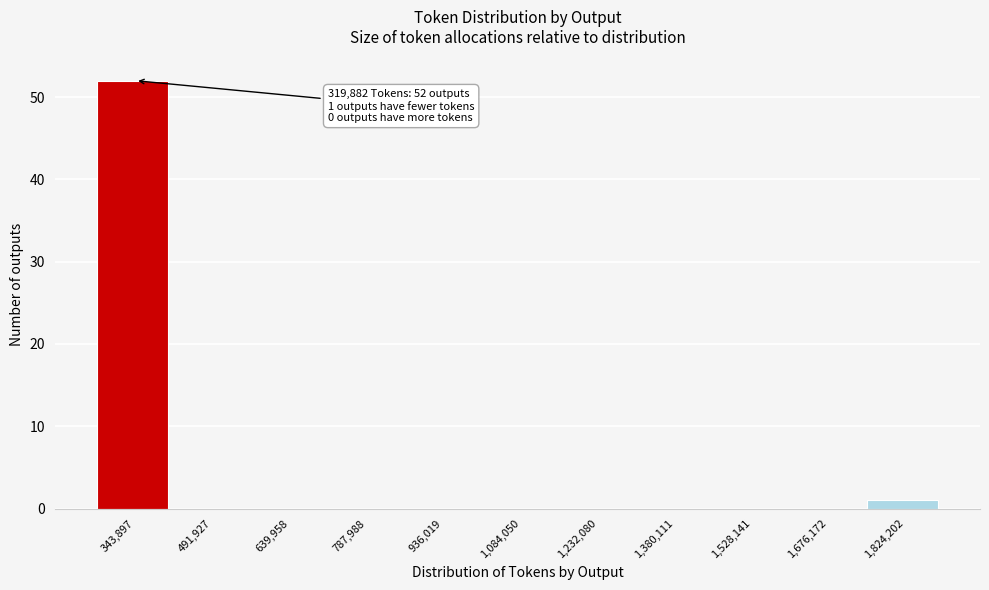

Which range on the x-axis has the tallest bar?

260000 to 420000